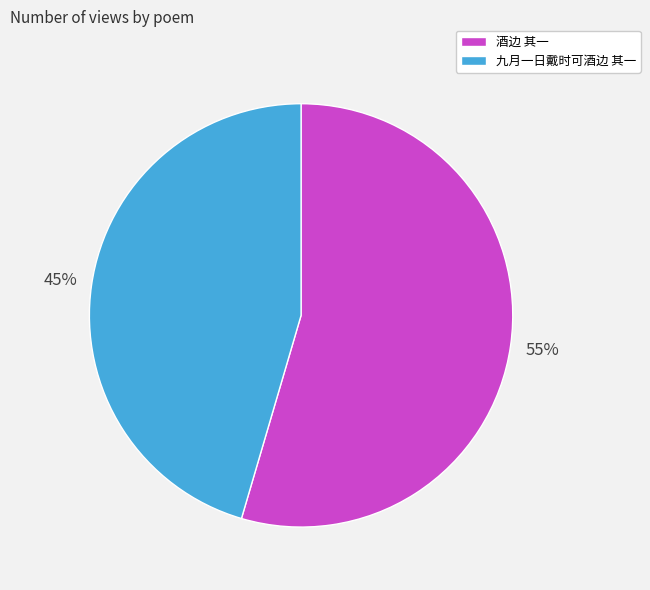

To the nearest percent, what is the combined percentage of 九月一日戴时可酒边 其一 and 酒边 其一?

100%